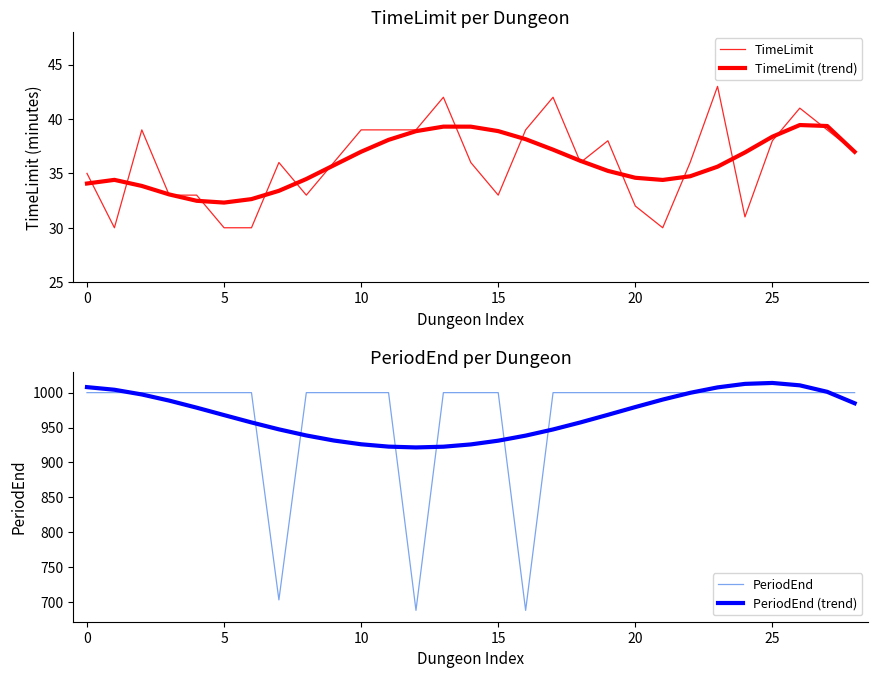

True or false: TimeLimit has more than 0 points higher than both neighbors.

True